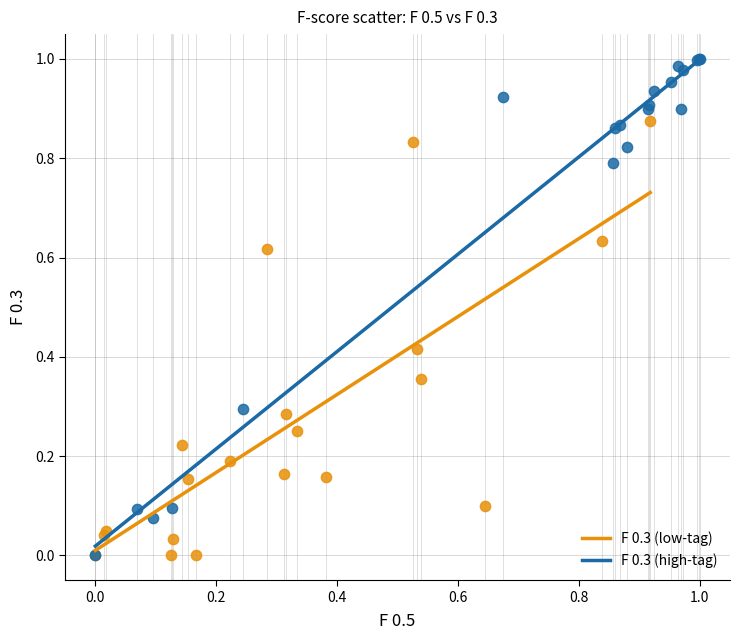

Which series has the widest spread of Y values?

F 0.3 (high-tag)